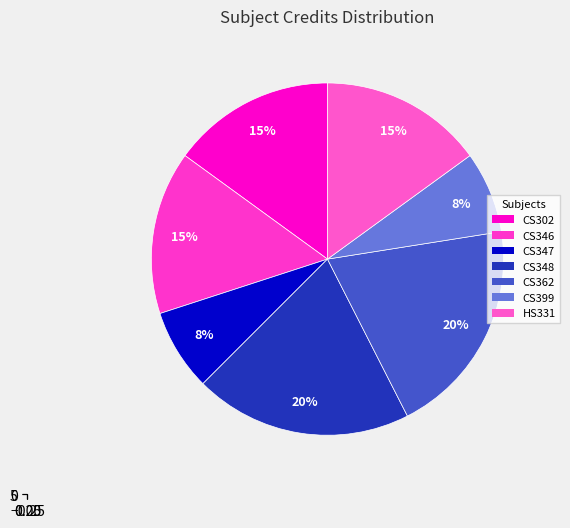

Combined, do CS399 and CS346 account for over 50%?

No